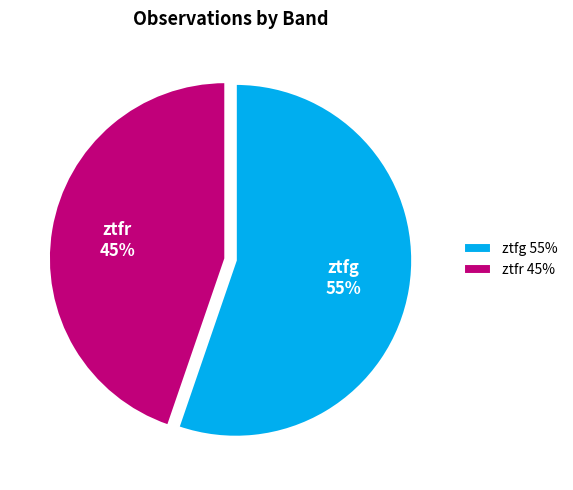

Combined, do ztfr and ztfg account for over 50%?

Yes